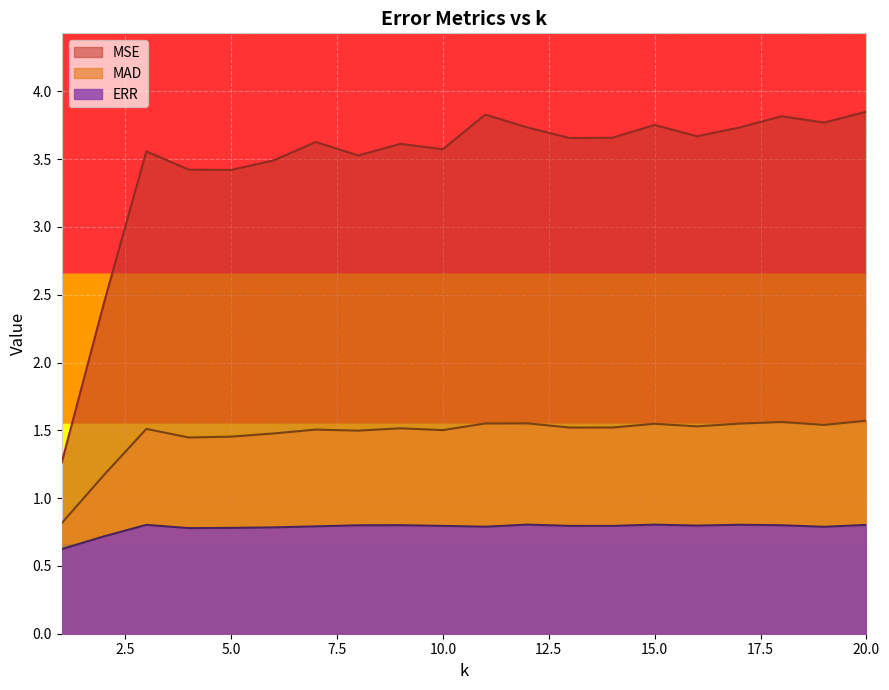

How many data points in MAD are less than 1?

1